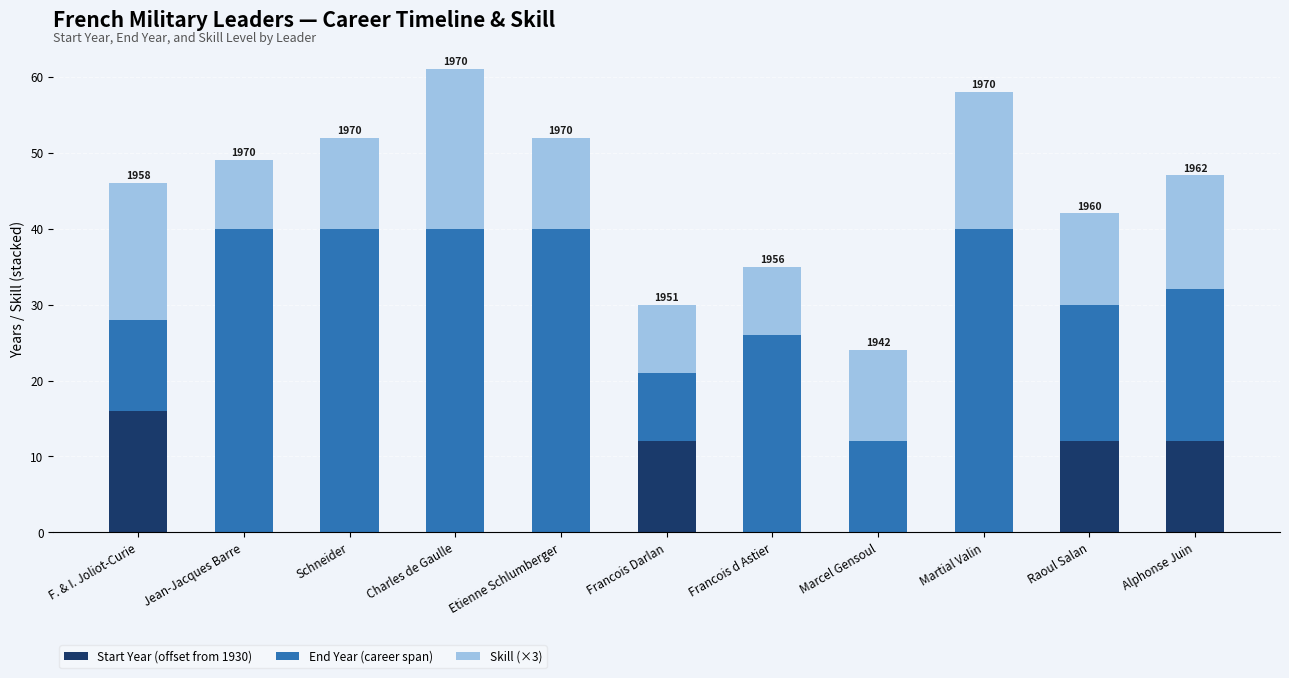

Count the number of data series in this chart.

3